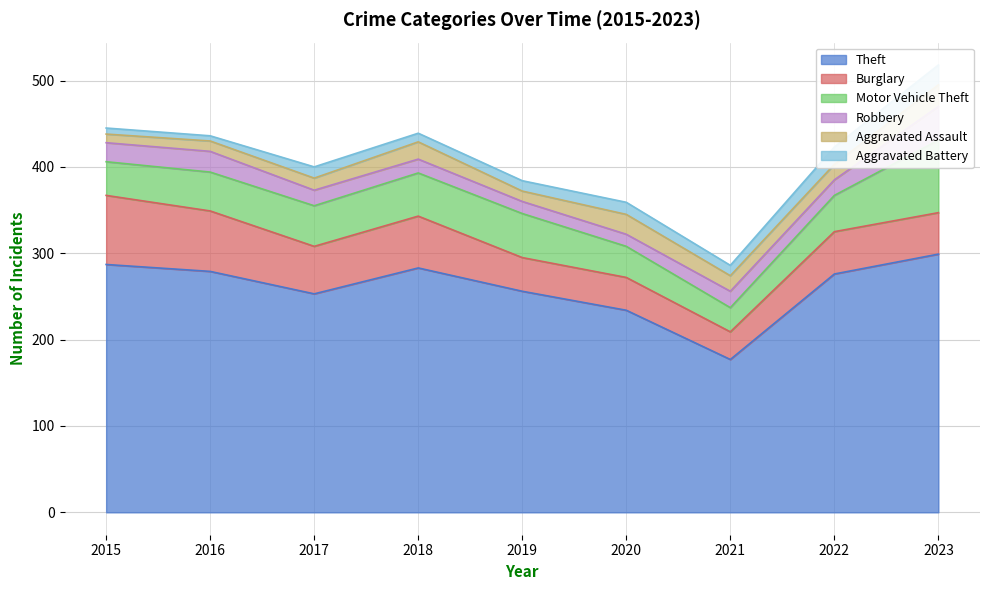

Which series ends up on top after the final intersection of Robbery and Aggravated Assault?

Robbery